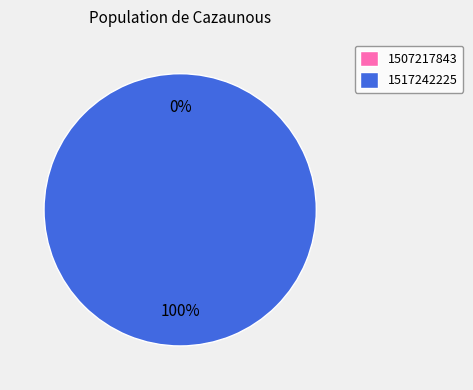

Count the number of slices in the pie.

2